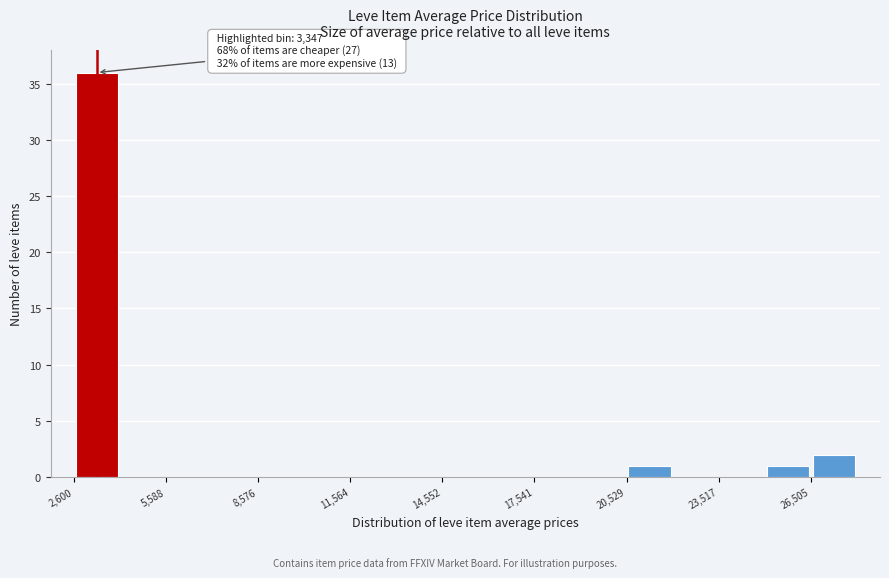

Around what value on the x-axis is the tallest bar? Give the approximate position of its centre, as read against the axis.

3500